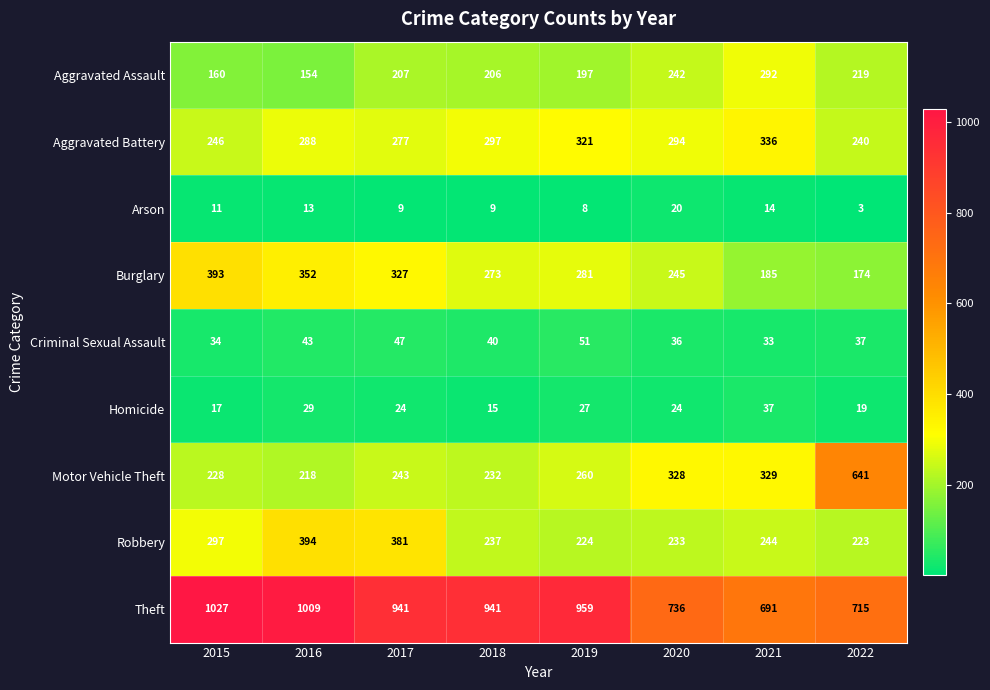

At which label is Burglary closest to 283?

2019